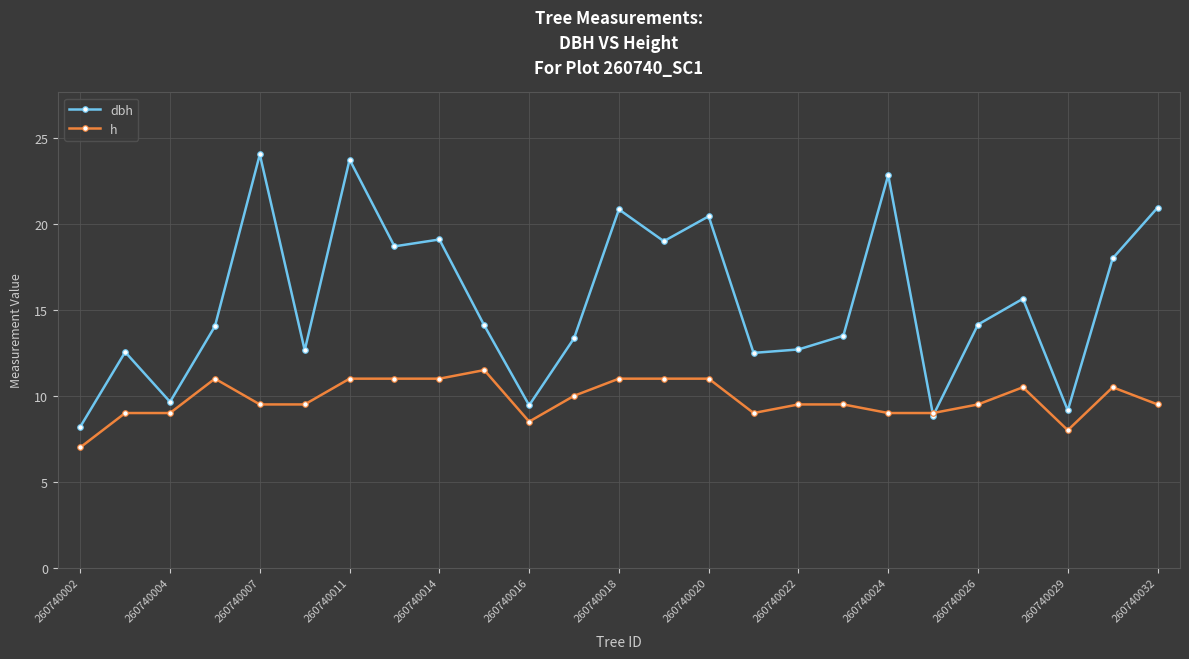

What is the maximum value shown in the chart?

24.1